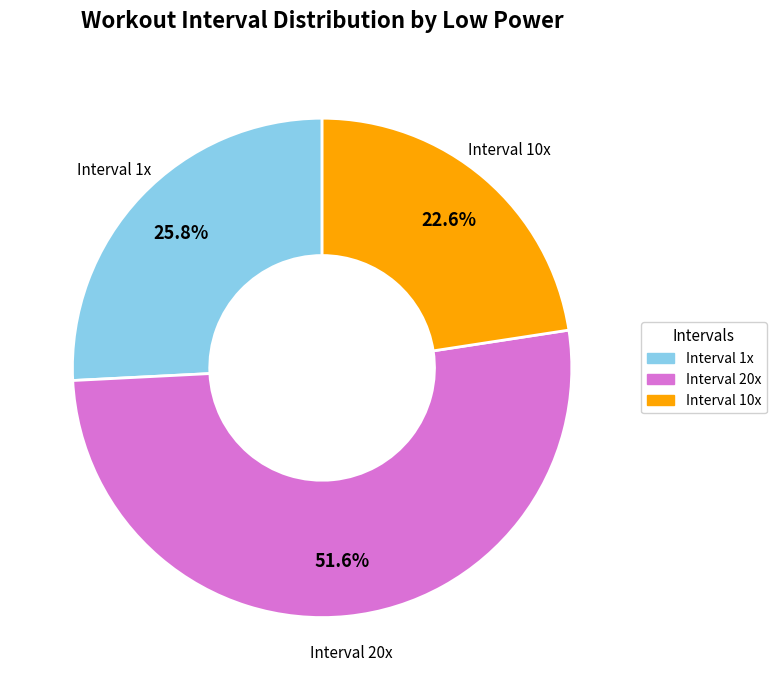

Does any single category account for the majority?

Yes